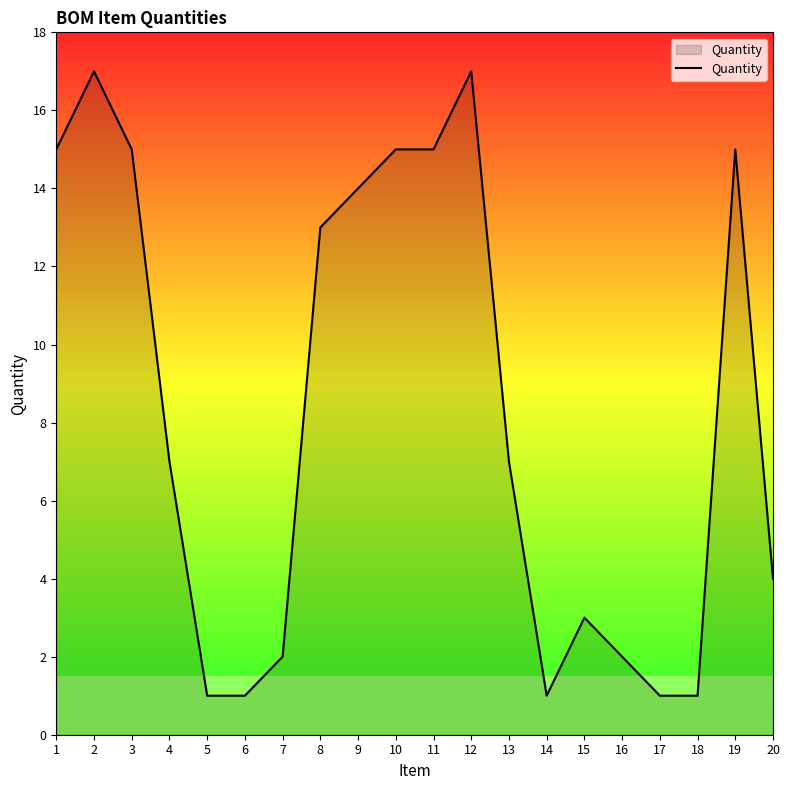

Does the chart display data point markers on the line(s)?

No